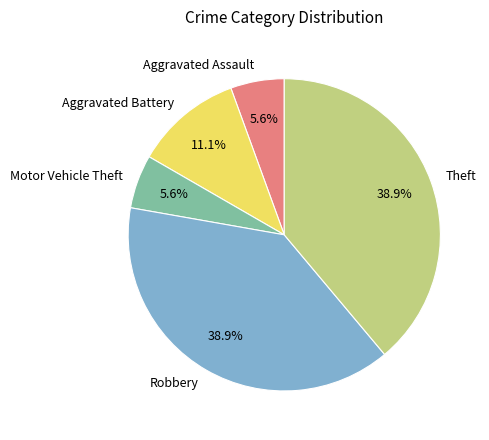

How many slices are in this pie chart?

5